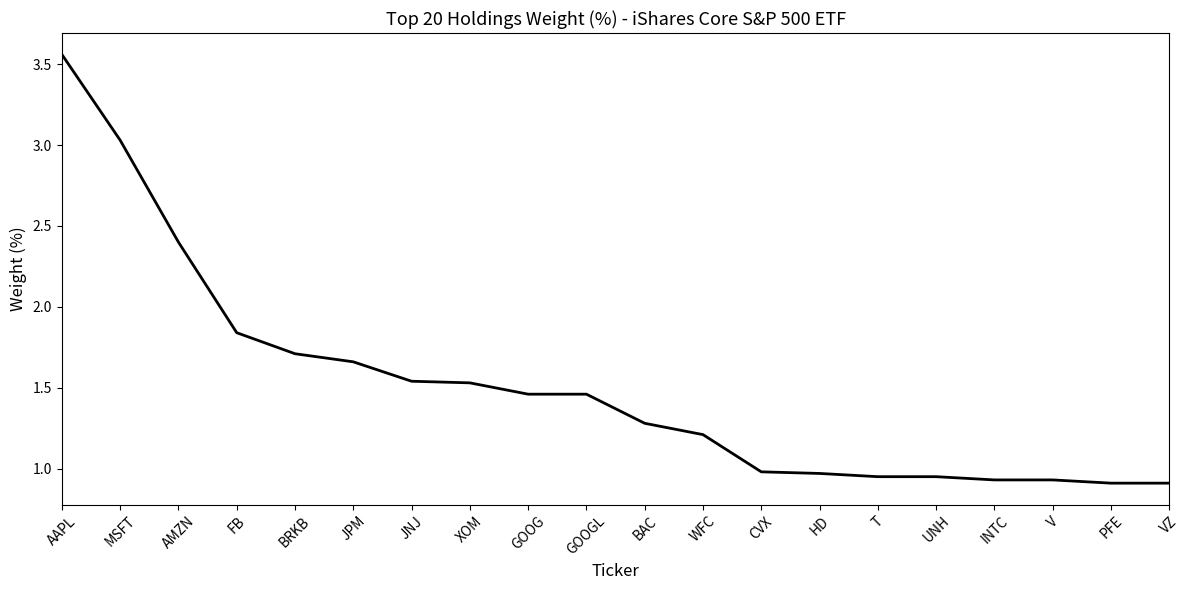

Is it true that the value at HD is 1.0?

True